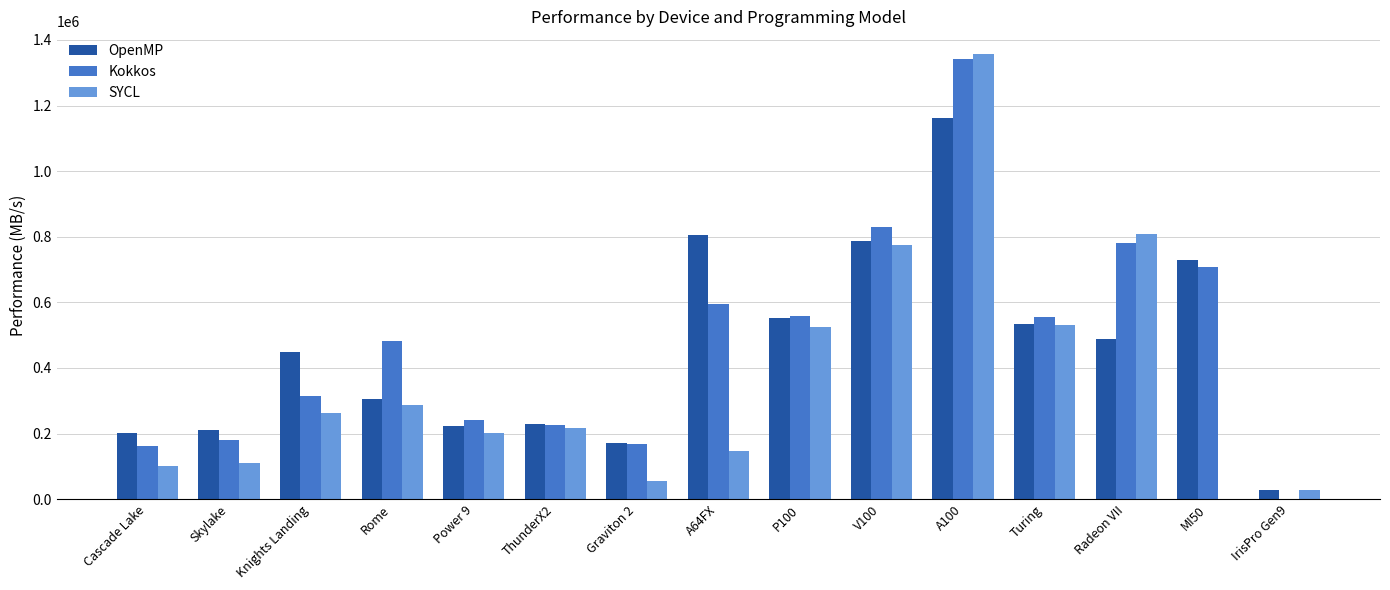

At which category is the sum across all series the highest?

A100